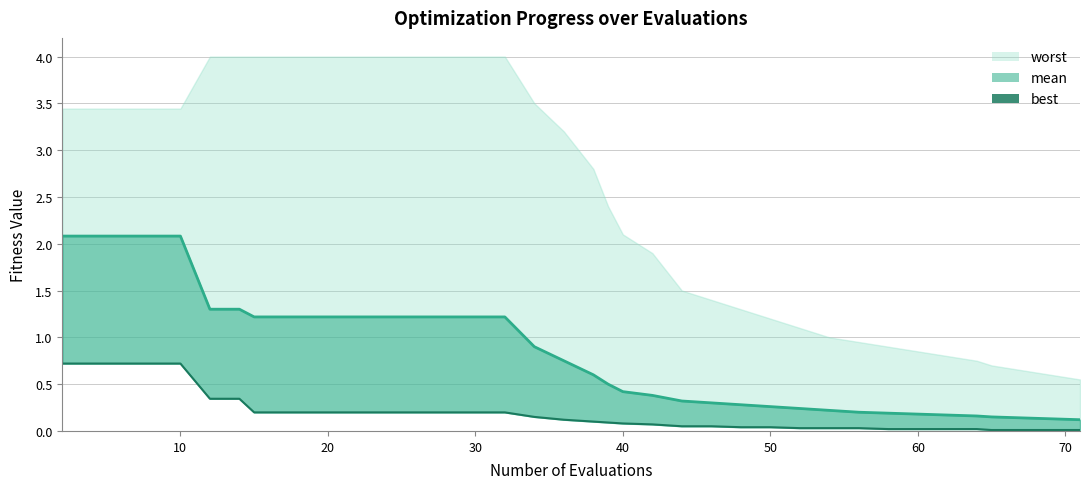

True or false: best and mean_line cross at least once.

False